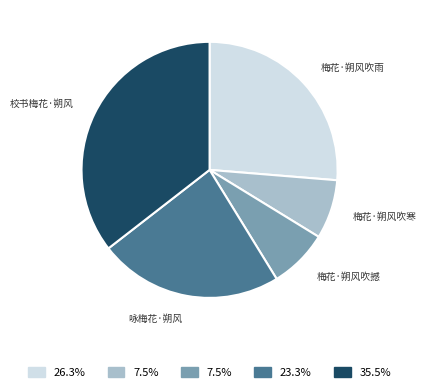

Is there any slice that represents more than half of the pie?

No